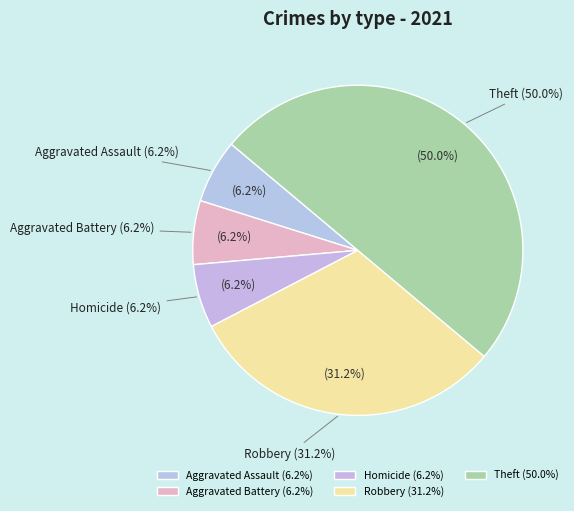

Combined, what portion of the pie is Theft and Homicide?

56.2%